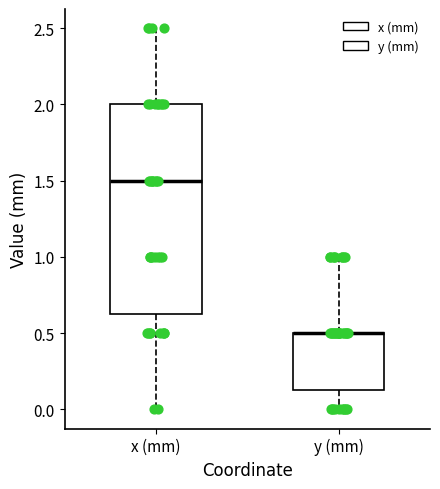

Comparing the boxes themselves (not the whiskers), which one is the tallest?

x (mm)